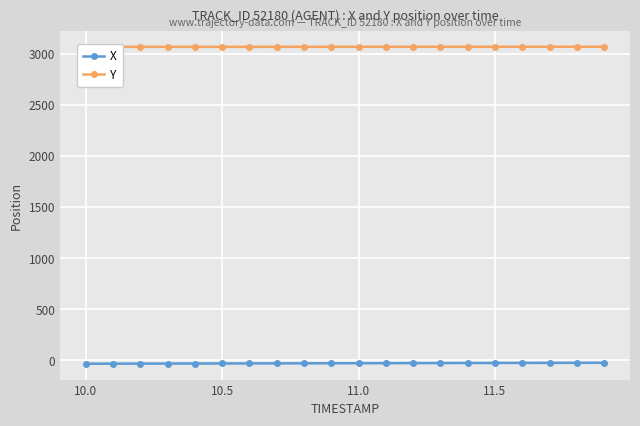

True or false: Y and X intersect in this chart.

False